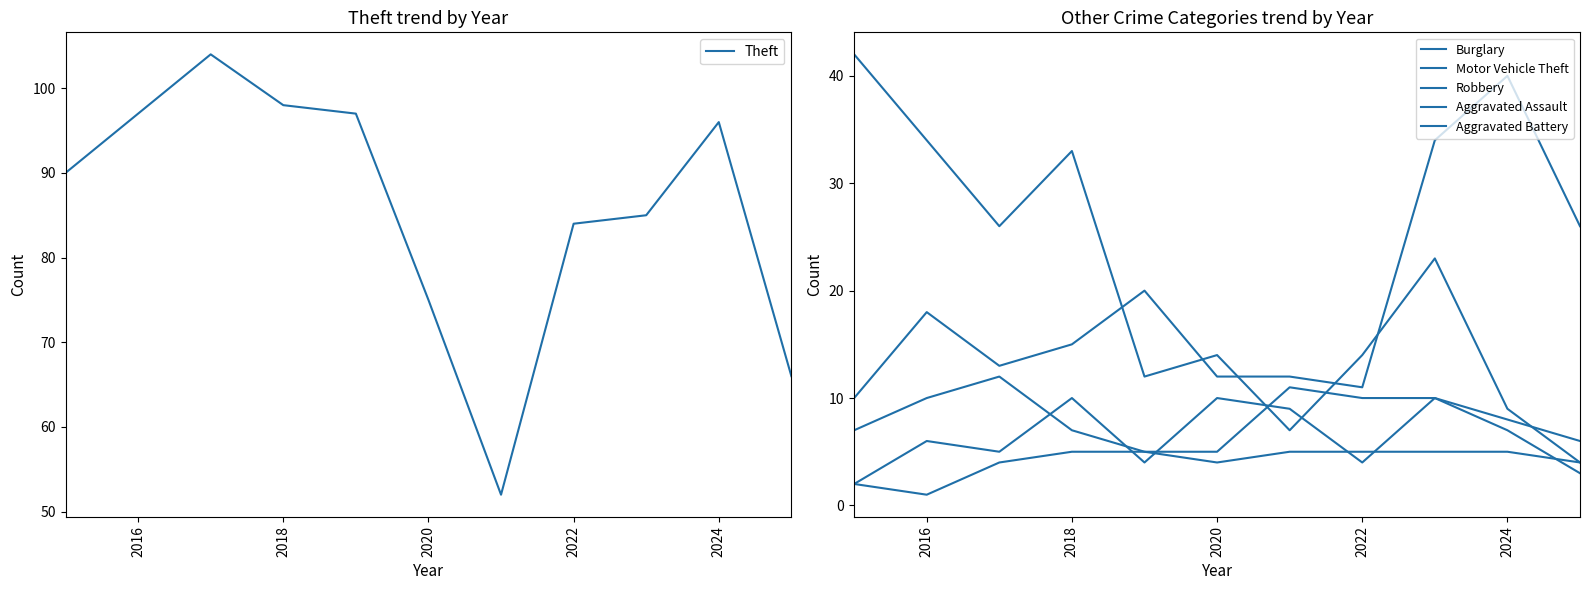

Where is Theft nearest to the value 78?

2020